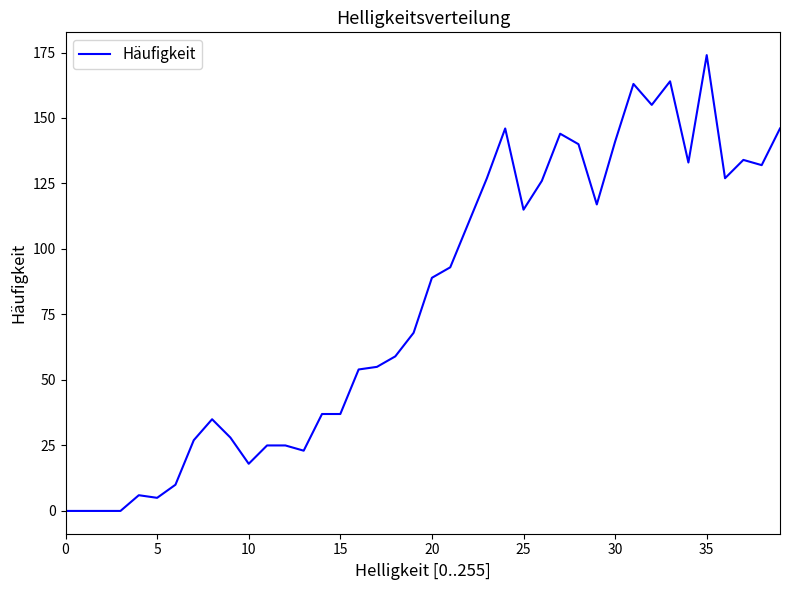

What is the greatest value displayed?

174